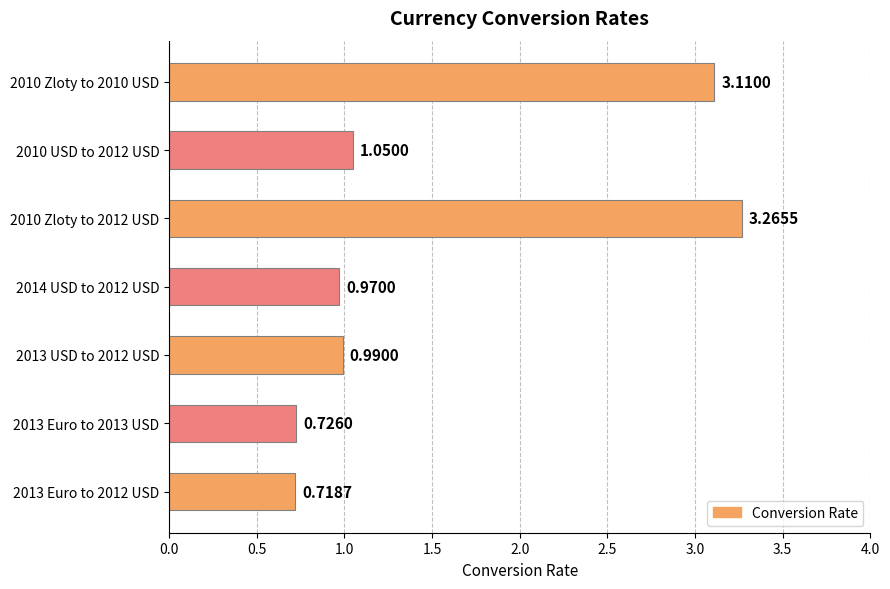

How many bars are there in total?

7